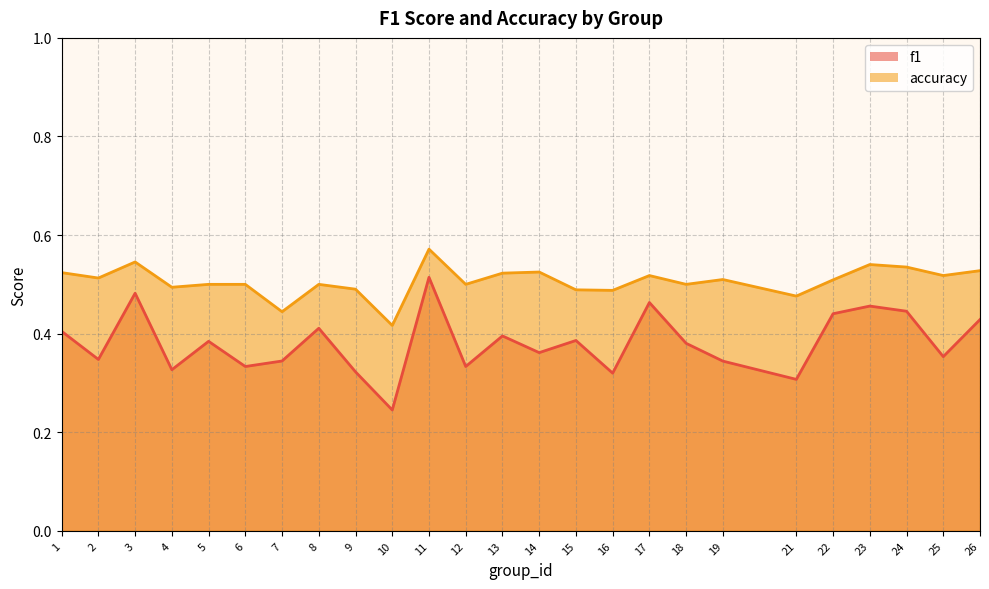

Does the chart display data point markers on the line(s)?

No